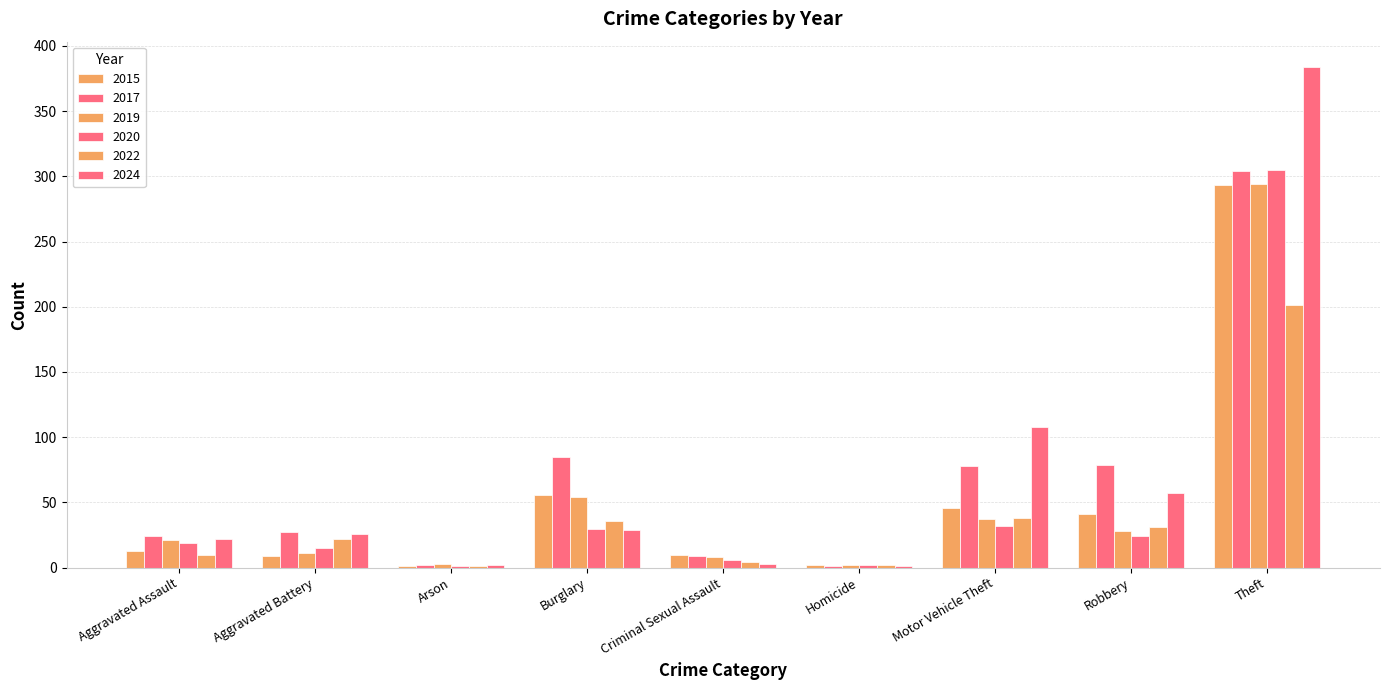

Does the chart contain stacked bars?

No